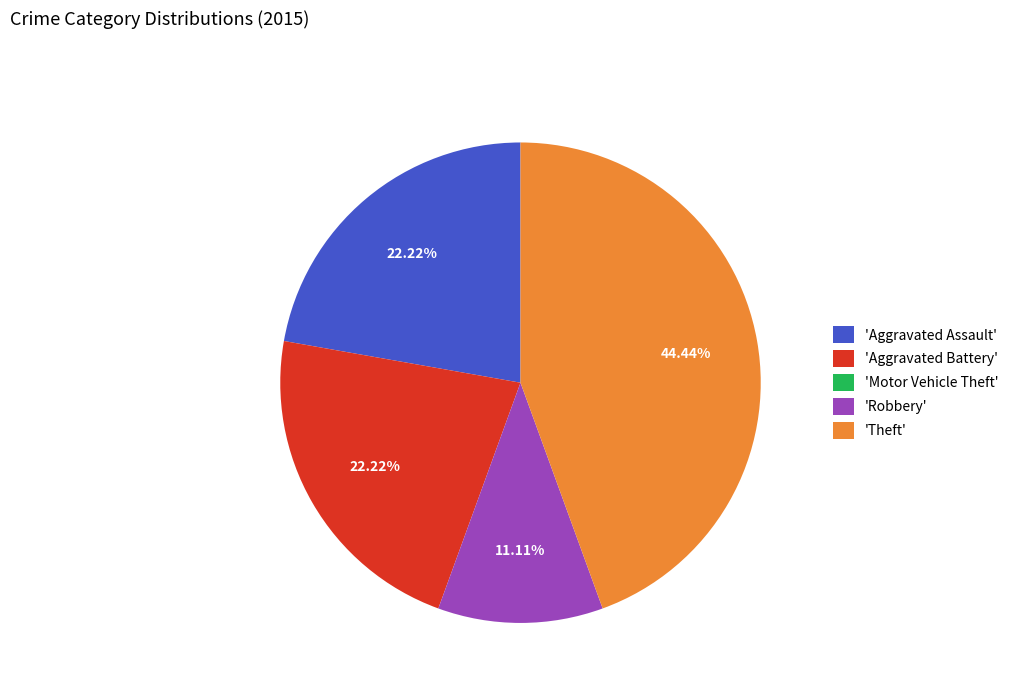

Does 'Robbery' account for over 50% of the chart?

No